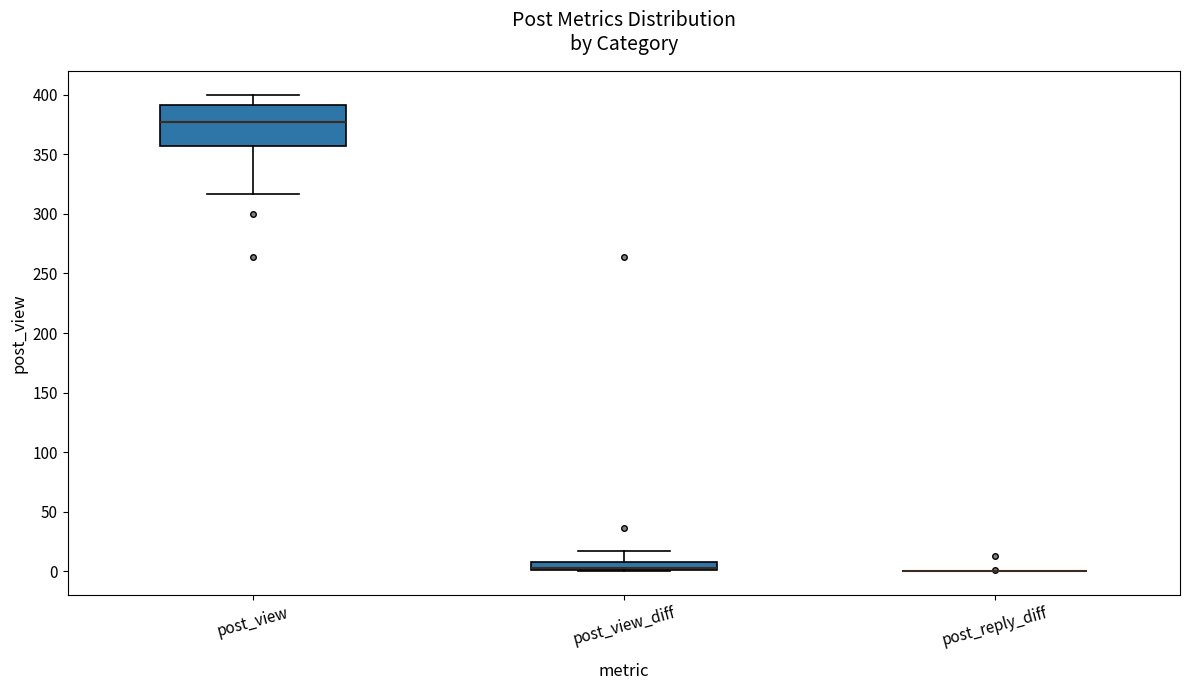

Where does the upper whisker of the box for post_view_diff end on the y-axis? The values are not printed on the chart, so give them approximately, as read against the axis.

15